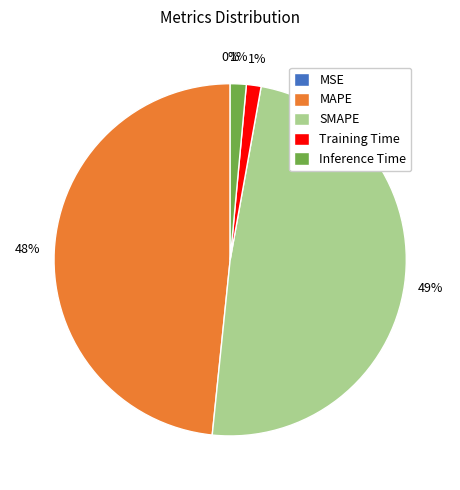

Is MAPE the majority of the pie?

No